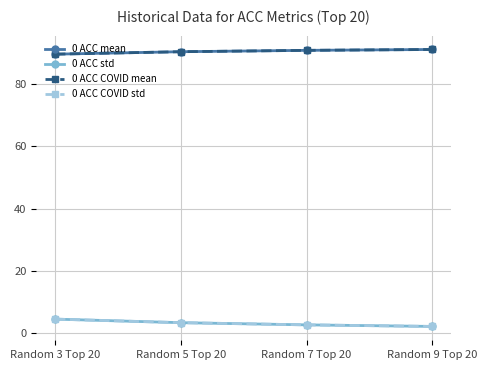

Is this an area chart (filled region under the line)?

No